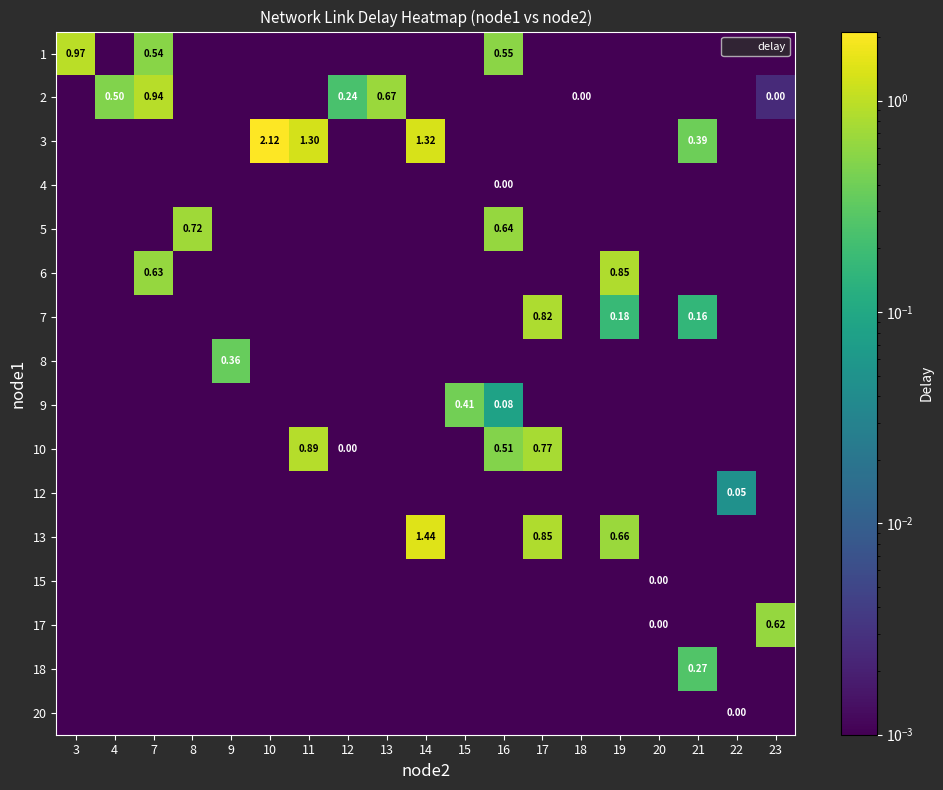

Rank the series by their maximum value, from highest to lowest.

3, 13, 1, 2, 10, 6, 7, 5, 17, 9, 8, 18, 12, 4, 15, 20